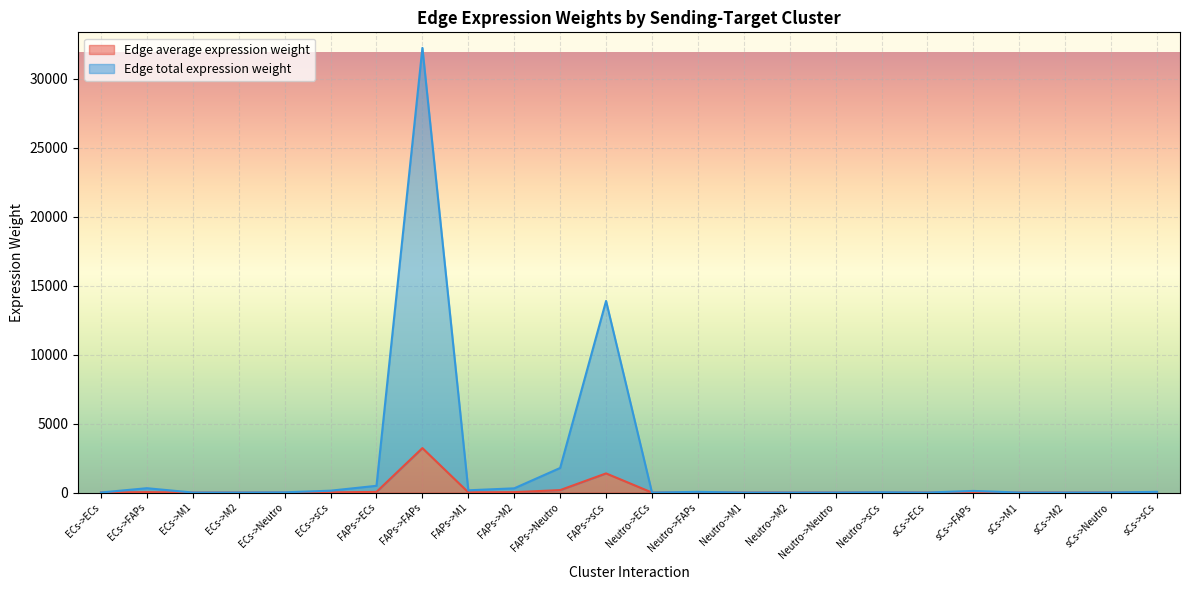

List the labels in order of Edge total expression weight value, largest first.

FAPs->FAPs, FAPs->sCs, FAPs->Neutro, FAPs->ECs, ECs->FAPs, FAPs->M2, FAPs->M1, ECs->sCs, sCs->FAPs, Neutro->FAPs, sCs->sCs, Neutro->sCs, ECs->Neutro, sCs->Neutro, ECs->ECs, ECs->M2, Neutro->Neutro, sCs->ECs, ECs->M1, sCs->M2, Neutro->ECs, sCs->M1, Neutro->M2, Neutro->M1